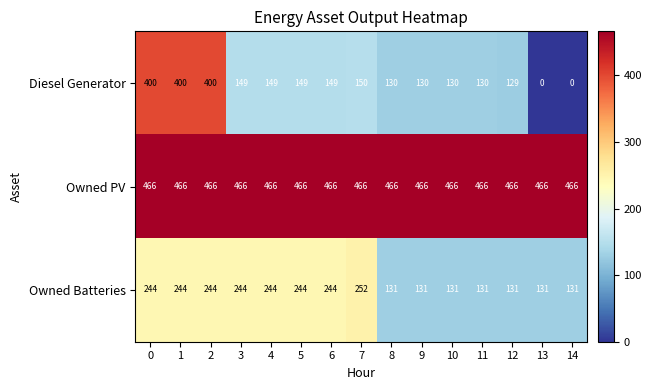

What is the maximum value shown in the chart?

466